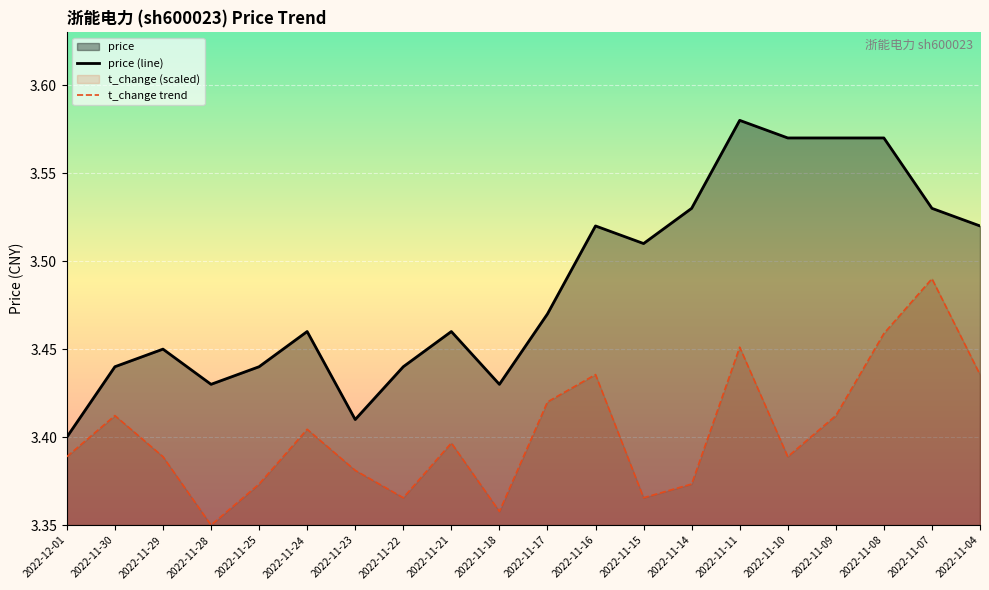

True or false: price (line) has a value of 3.6 at 2022-11-10.

True